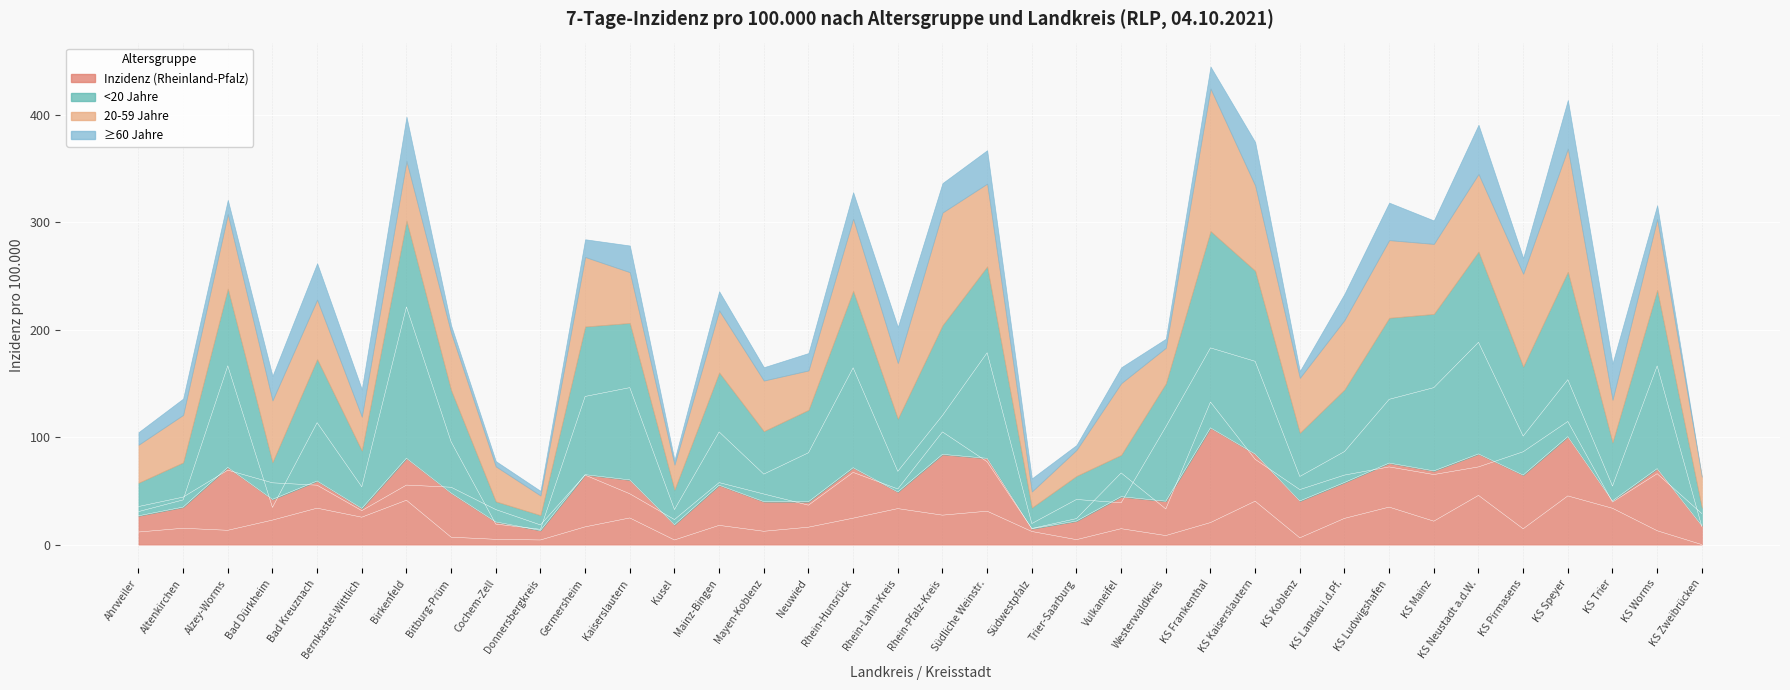

Reading left to right, list all the values displayed in this chart.

Inzidenz (Rheinland-Pfalz): Ahrweiler=26.8	Altenkirchen=34.9	Alzey-Worms=71.9	Bad Dürkheim=42.1	Bad Kreuznach=59.2	Bernkastel-Wittlich=33.7	Birkenfeld=80.4	Bitburg-Prüm=48.0	Cochem-Zell=21.1	Donnersbergkreis=13.2	Germersheim=65.1	Kaiserslautern=60.2	Kusel=18.5	Mainz-Bingen=55.3	Mayen-Koblenz=40.0	Neuwied=39.9	Rhein-Hunsrück=71.6	Rhein-Lahn-Kreis=49.0	Rhein-Pfalz-Kreis=84.0	Südliche Weinstr.=80.3	Südwestpfalz=14.8	Trier-Saarburg=21.9	Vulkaneifel=44.6	Westerwaldkreis=40.4	KS Frankenthal=108.7	KS Kaiserslautern=84.3	KS Koblenz=40.6	KS Landau i.d.Pf.=57.8	KS Ludwigshafen=75.9	KS Mainz=68.6	KS Neustadt a.d.W.=84.4	KS Pirmasens=64.7	KS Speyer=100.5	KS Trier=40.7	KS Worms=70.7	KS Zweibrücken=17.6
<20 Jahre: Ahrweiler=30.7	Altenkirchen=41.6	Alzey-Worms=166.4	Bad Dürkheim=34.6	Bad Kreuznach=113.5	Bernkastel-Wittlich=53.8	Birkenfeld=221.2	Bitburg-Prüm=95.7	Cochem-Zell=19.1	Donnersbergkreis=14.2	Germersheim=137.9	Kaiserslautern=146.1	Kusel=32.6	Mainz-Bingen=104.9	Mayen-Koblenz=65.6	Neuwied=85.5	Rhein-Hunsrück=164.6	Rhein-Lahn-Kreis=68.2	Rhein-Pfalz-Kreis=120.2	Südliche Weinstr.=178.6	Südwestpfalz=19.6	Trier-Saarburg=42.0	Vulkaneifel=38.9	Westerwaldkreis=109.6	KS Frankenthal=183.1	KS Kaiserslautern=170.6	KS Koblenz=63.4	KS Landau i.d.Pf.=86.6	KS Ludwigshafen=135.2	KS Mainz=146.1	KS Neustadt a.d.W.=188.3	KS Pirmasens=101.0	KS Speyer=153.5	KS Trier=54.5	KS Worms=166.3	KS Zweibrücken=16.7
20-59 Jahre: Ahrweiler=35.4	Altenkirchen=44.2	Alzey-Worms=69.3	Bad Dürkheim=57.5	Bad Kreuznach=55.3	Bernkastel-Wittlich=31.6	Birkenfeld=55.4	Bitburg-Prüm=53.4	Cochem-Zell=32.6	Donnersbergkreis=18.3	Germersheim=64.7	Kaiserslautern=47.3	Kusel=23.3	Mainz-Bingen=57.7	Mayen-Koblenz=47.1	Neuwied=36.7	Rhein-Hunsrück=67.2	Rhein-Lahn-Kreis=51.8	Rhein-Pfalz-Kreis=104.9	Südliche Weinstr.=77.1	Südwestpfalz=15.0	Trier-Saarburg=24.2	Vulkaneifel=66.7	Westerwaldkreis=33.2	KS Frankenthal=132.7	KS Kaiserslautern=79.4	KS Koblenz=51.2	KS Landau i.d.Pf.=64.7	KS Ludwigshafen=72.3	KS Mainz=65.2	KS Neustadt a.d.W.=72.3	KS Pirmasens=86.4	KS Speyer=114.6	KS Trier=39.6	KS Worms=66.0	KS Zweibrücken=28.9
≥60 Jahre: Ahrweiler=11.7	Altenkirchen=15.2	Alzey-Worms=13.3	Bad Dürkheim=22.8	Bad Kreuznach=33.9	Bernkastel-Wittlich=25.5	Birkenfeld=41.3	Bitburg-Prüm=6.9	Cochem-Zell=4.9	Donnersbergkreis=4.3	Germersheim=16.5	Kaiserslautern=24.8	Kusel=4.3	Mainz-Bingen=17.9	Mayen-Koblenz=12.4	Neuwied=16.2	Rhein-Hunsrück=24.6	Rhein-Lahn-Kreis=33.5	Rhein-Pfalz-Kreis=27.4	Südliche Weinstr.=31.1	Südwestpfalz=12.2	Trier-Saarburg=4.6	Vulkaneifel=14.8	Westerwaldkreis=8.4	KS Frankenthal=20.5	KS Kaiserslautern=40.4	KS Koblenz=6.3	KS Landau i.d.Pf.=24.4	KS Ludwigshafen=34.9	KS Mainz=21.8	KS Neustadt a.d.W.=45.8	KS Pirmasens=14.7	KS Speyer=45.3	KS Trier=33.8	KS Worms=12.9	KS Zweibrücken=0.0